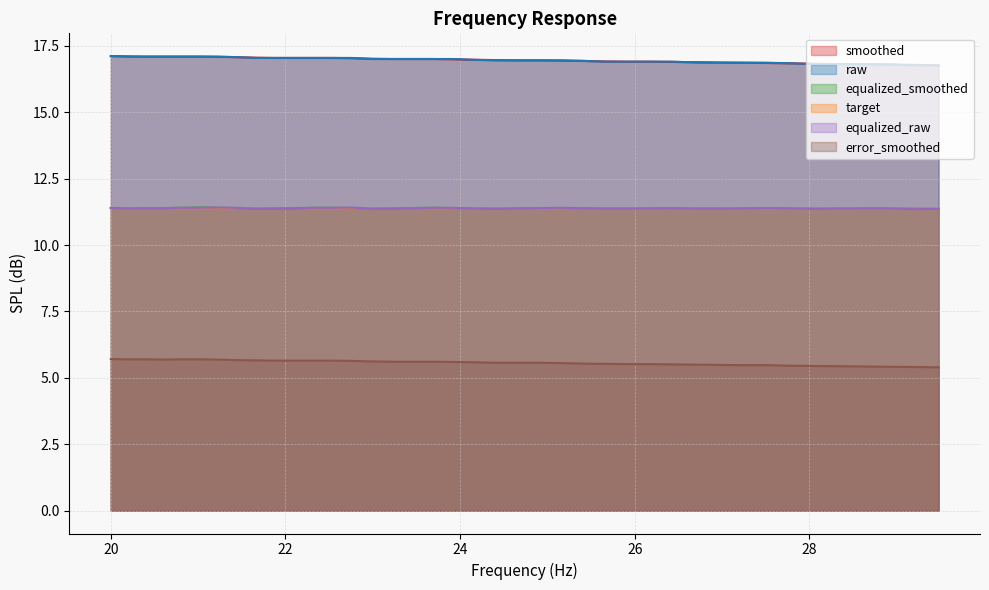

True or false: smoothed and equalized_smoothed intersect in this chart.

False